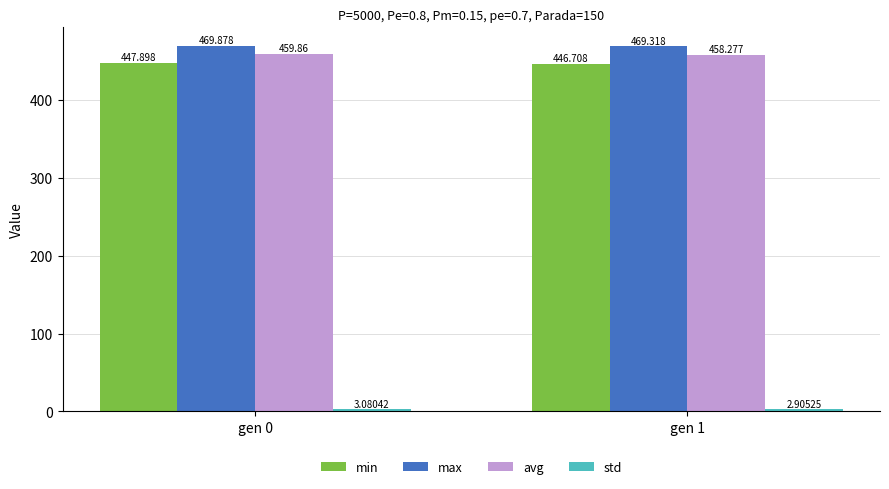

Count the number of data series in this chart.

4